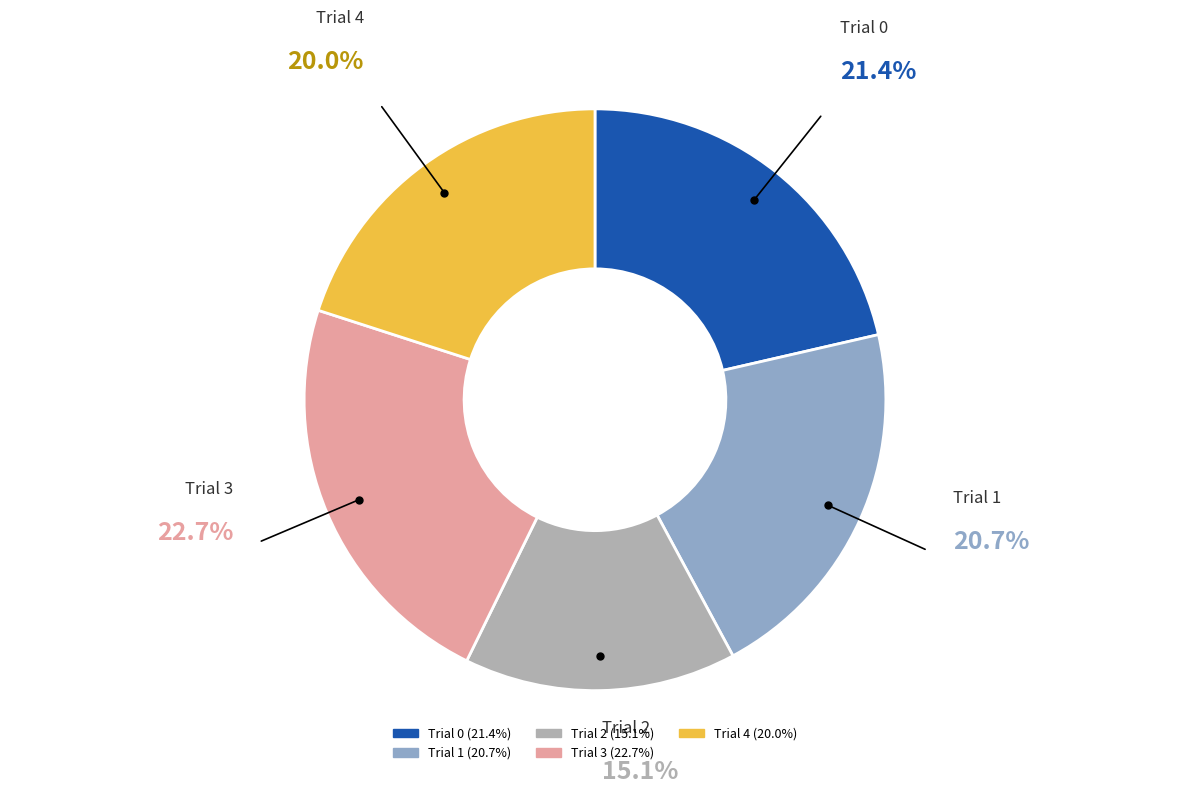

True or false: Trial 0 accounts for 14% of the total.

False